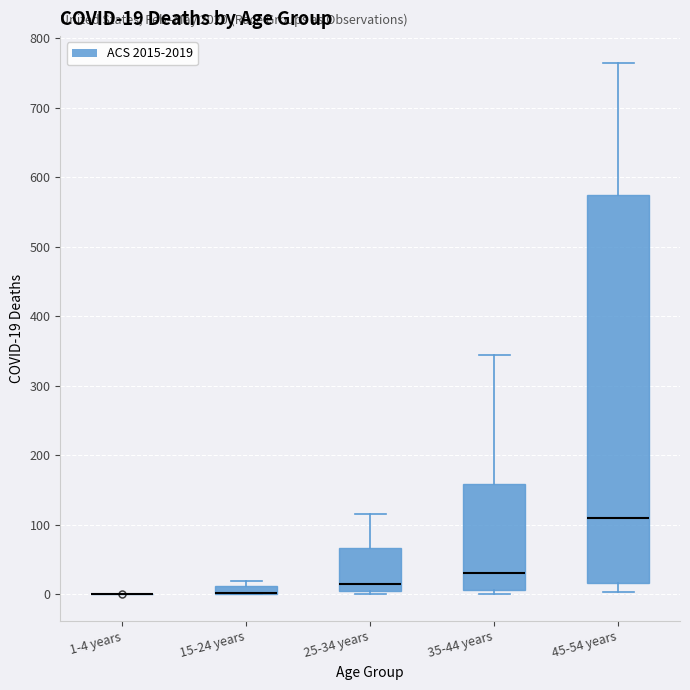

Which box is the tallest, from its lower edge to its upper edge?

45-54 years